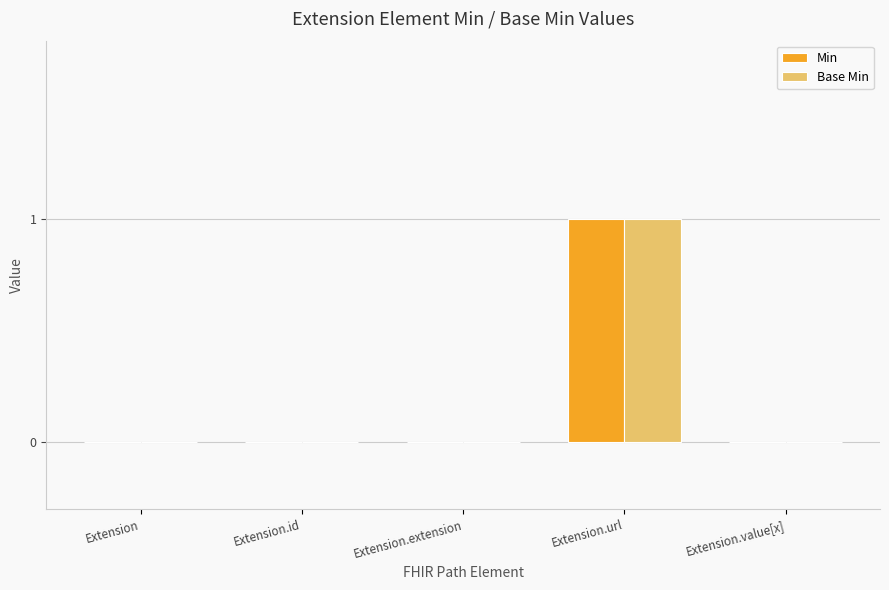

How many groups of bars are there?

5